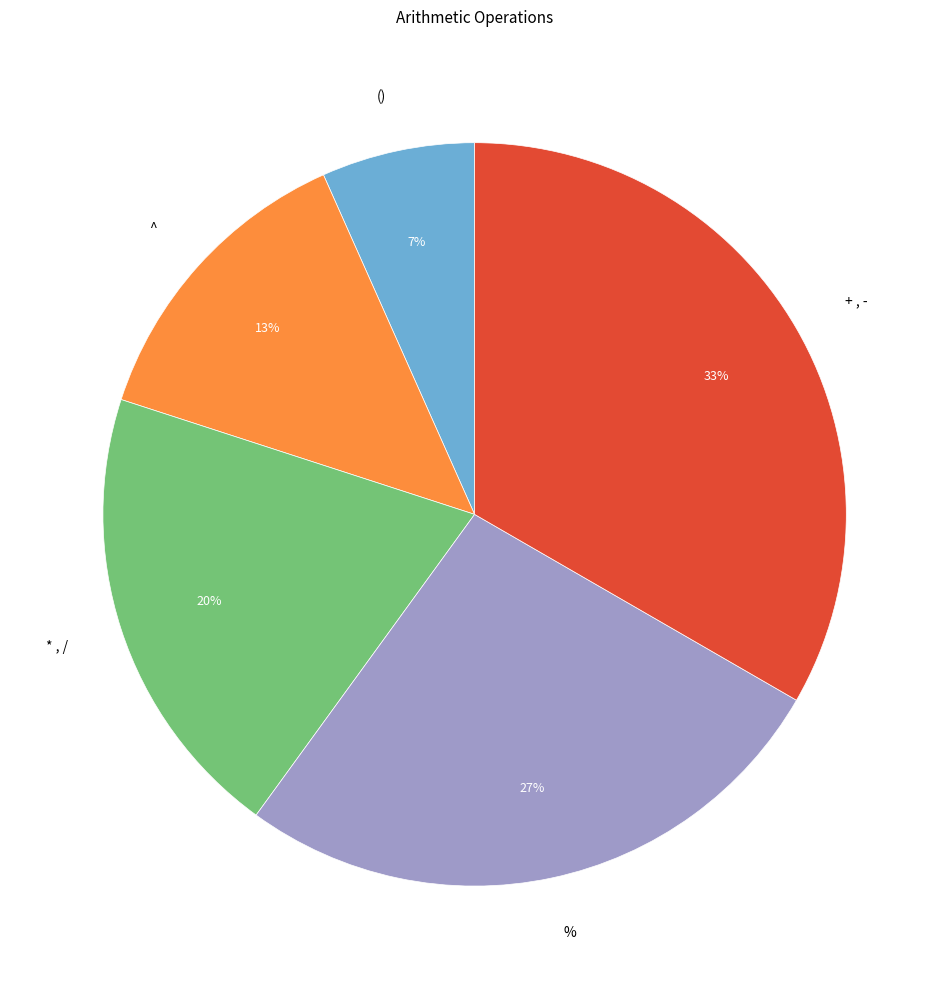

What percentage is the () slice, to the nearest percent?

7%